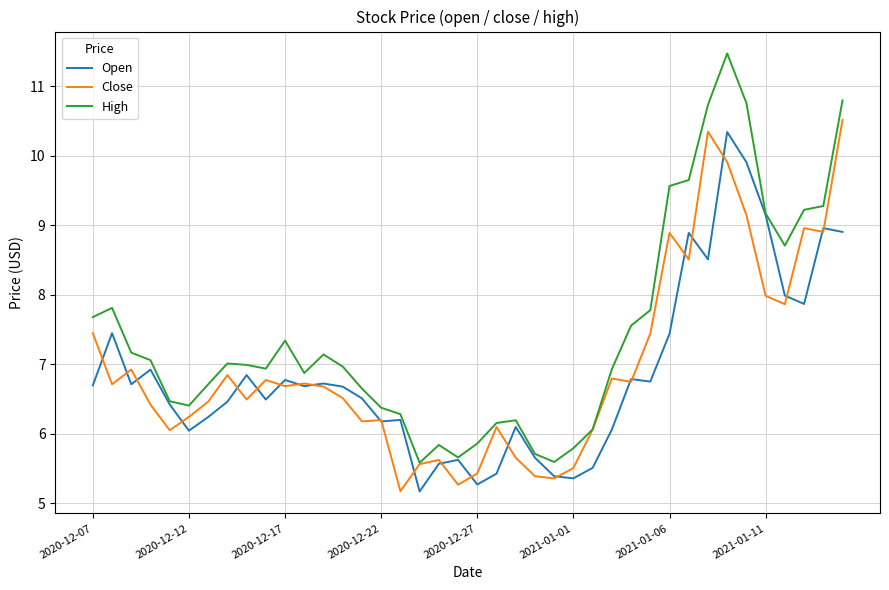

What is the minimum value shown in the chart?

5.2